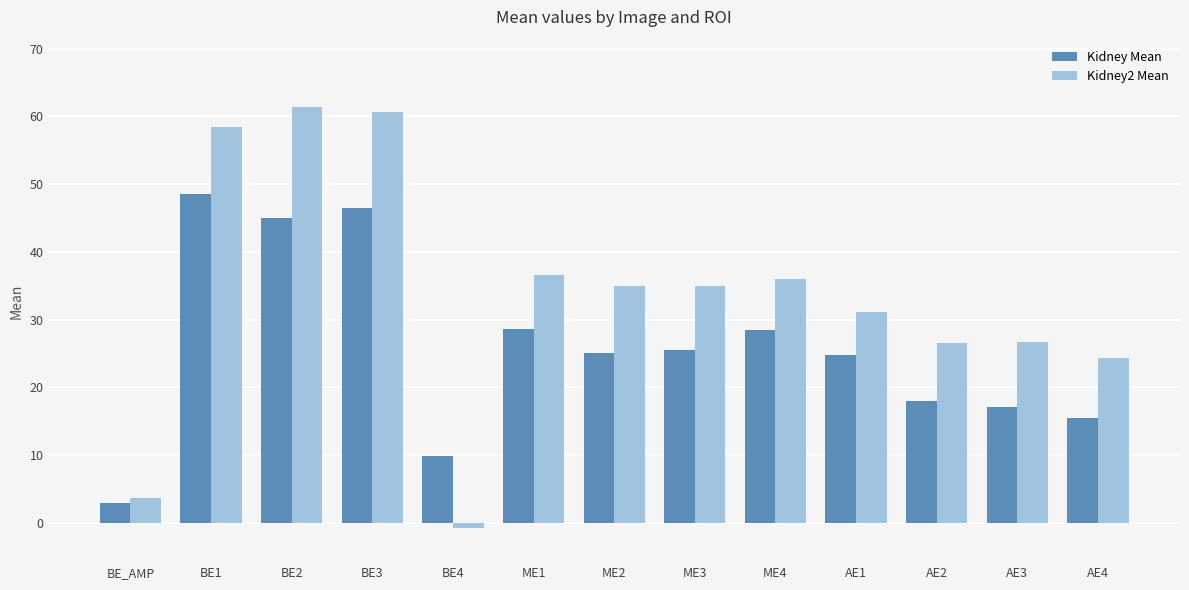

The Kidney2 Mean series shows 61.3 at BE2. True or false?

True